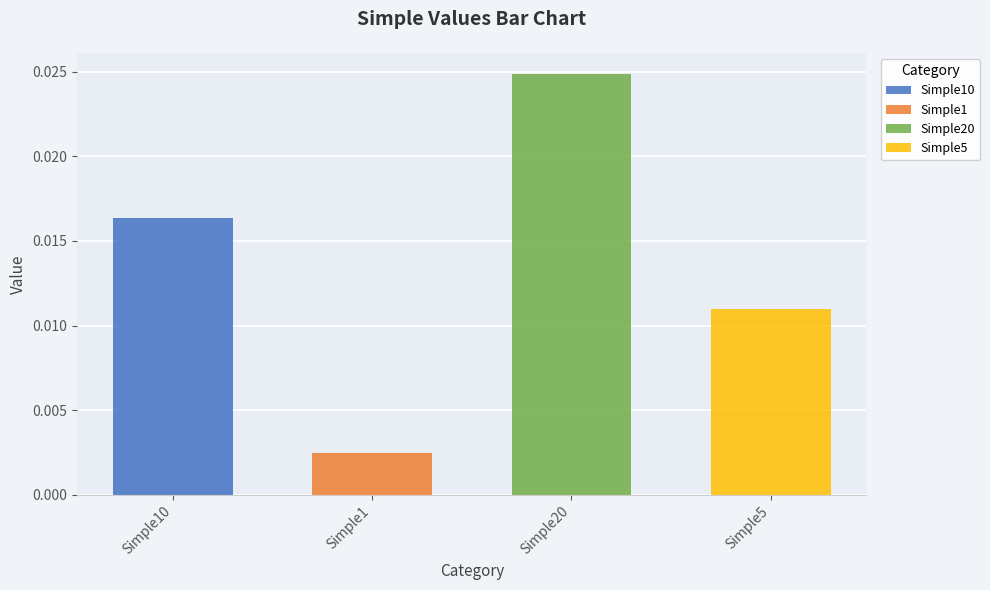

Rank the categories by value from highest to lowest.

Simple20, Simple10, Simple5, Simple1